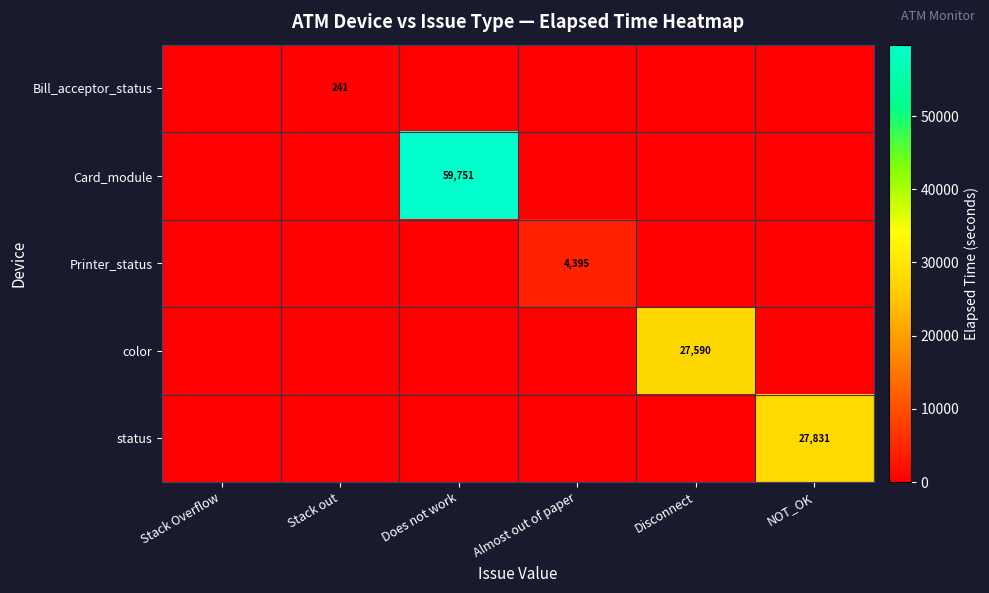

What is the difference between the maximum and minimum values in the Printer_status series?

4395